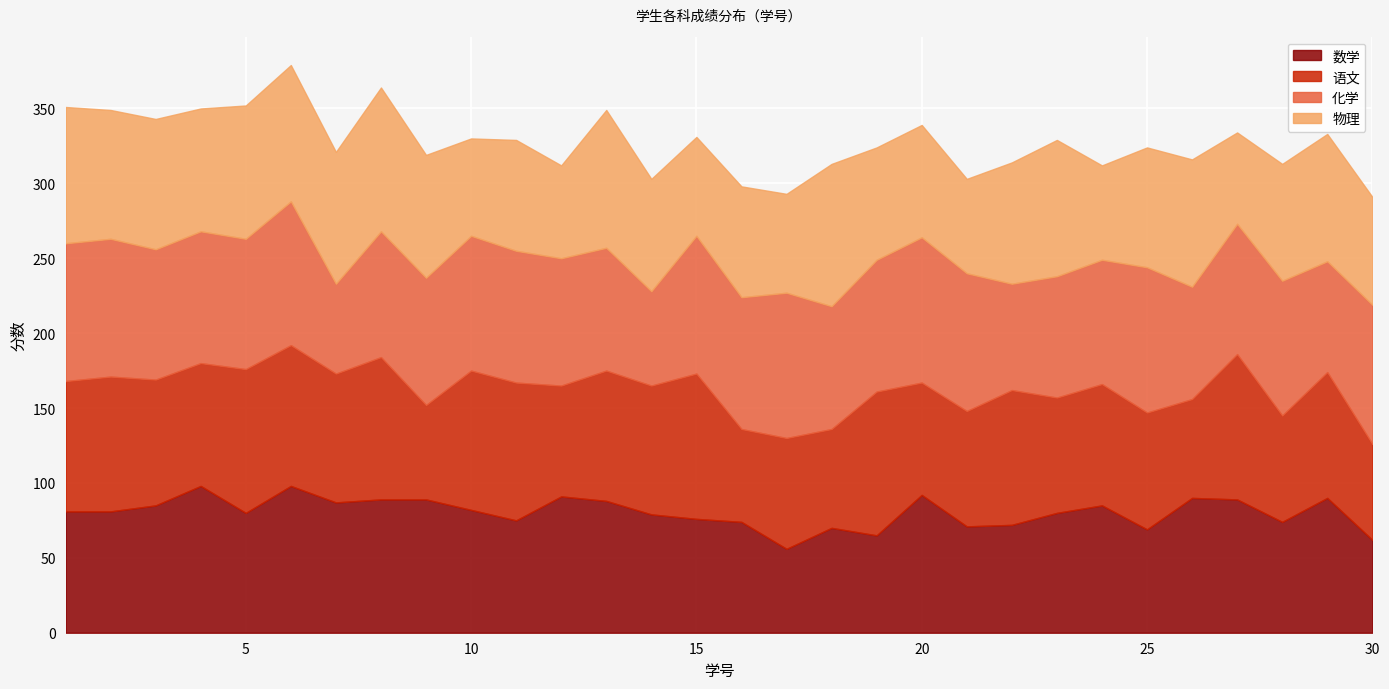

Where is 数学 nearest to the value 77?

15